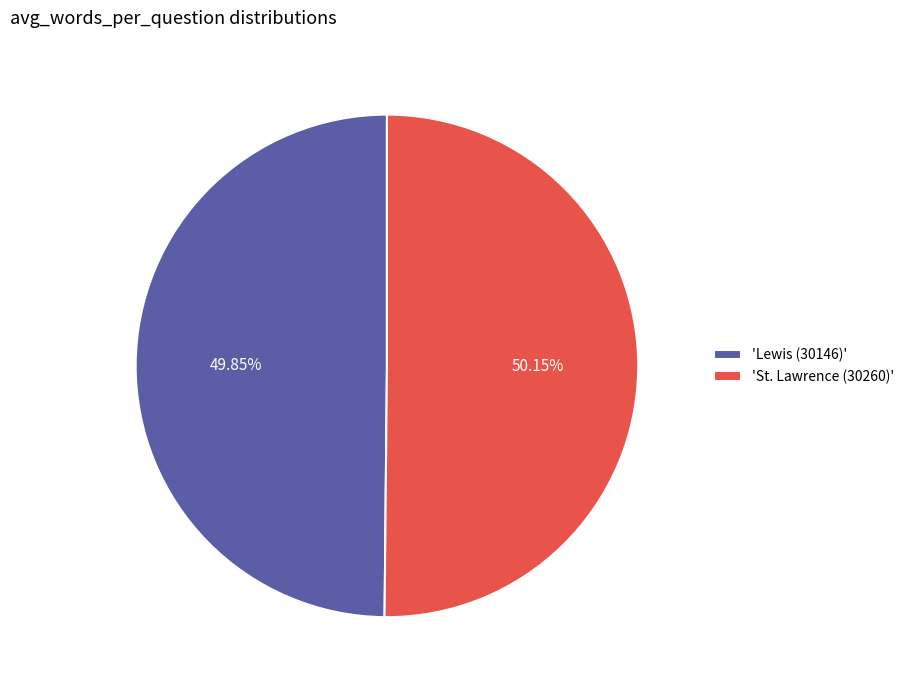

Is there a majority slice in this chart?

Yes